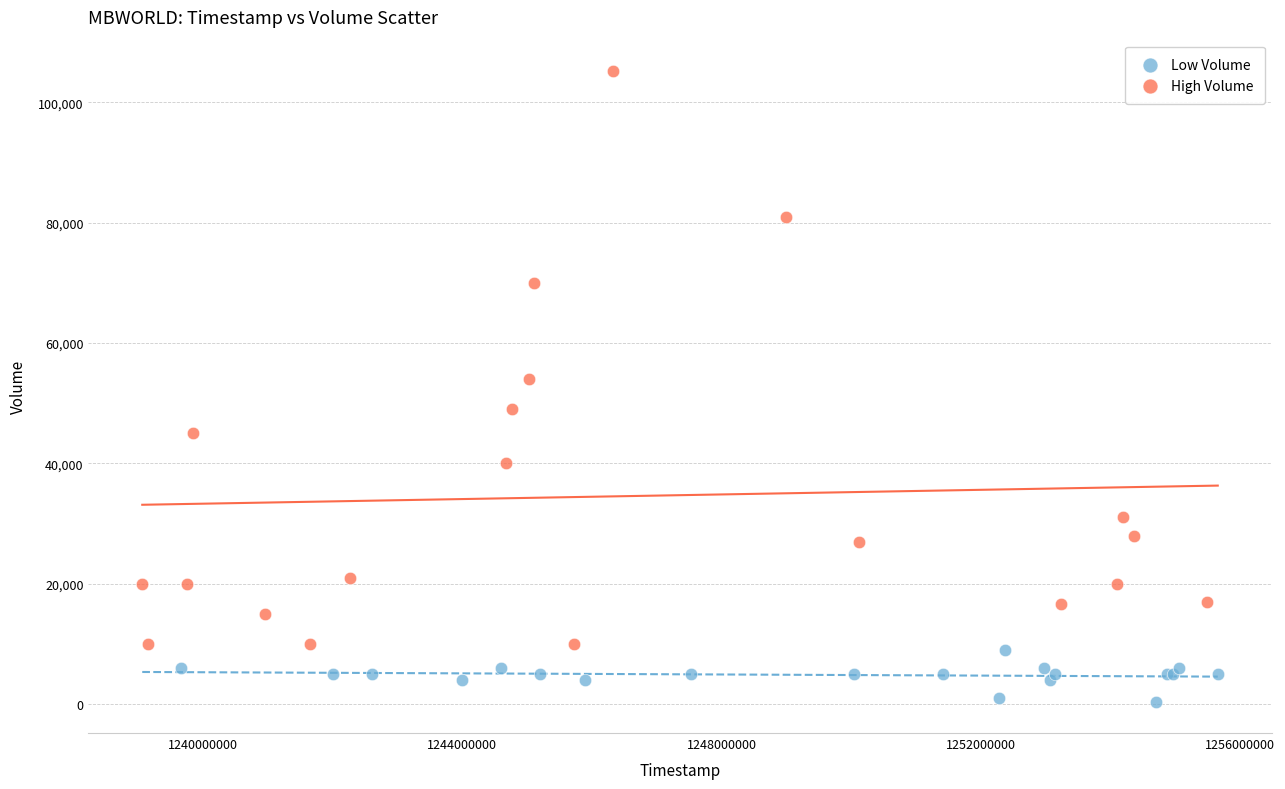

Which series reaches the maximum Y coordinate?

High Volume